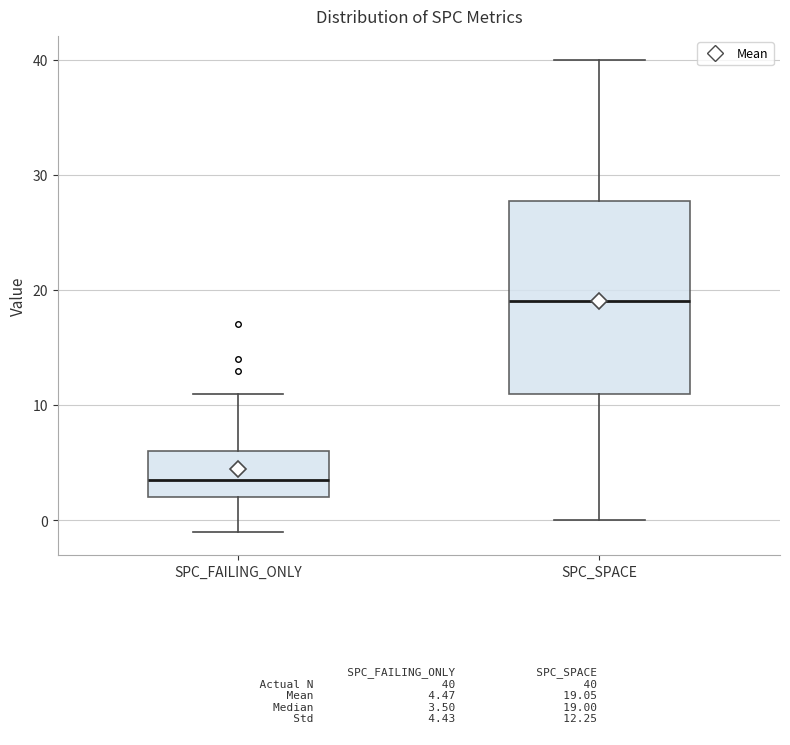

Where is the lower edge of the box for SPC_FAILING_ONLY on the y-axis? The values are not printed on the chart, so give them approximately, as read against the axis.

2